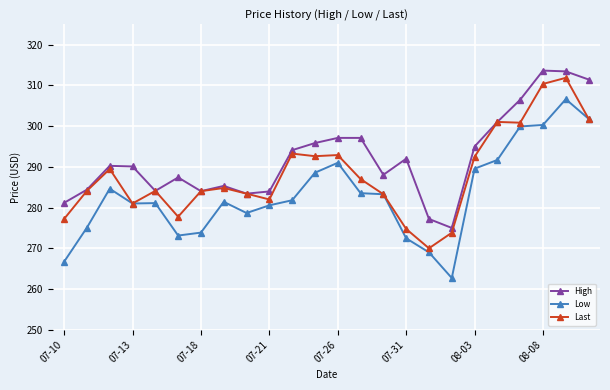

What is the minimum value shown in the chart?

262.7